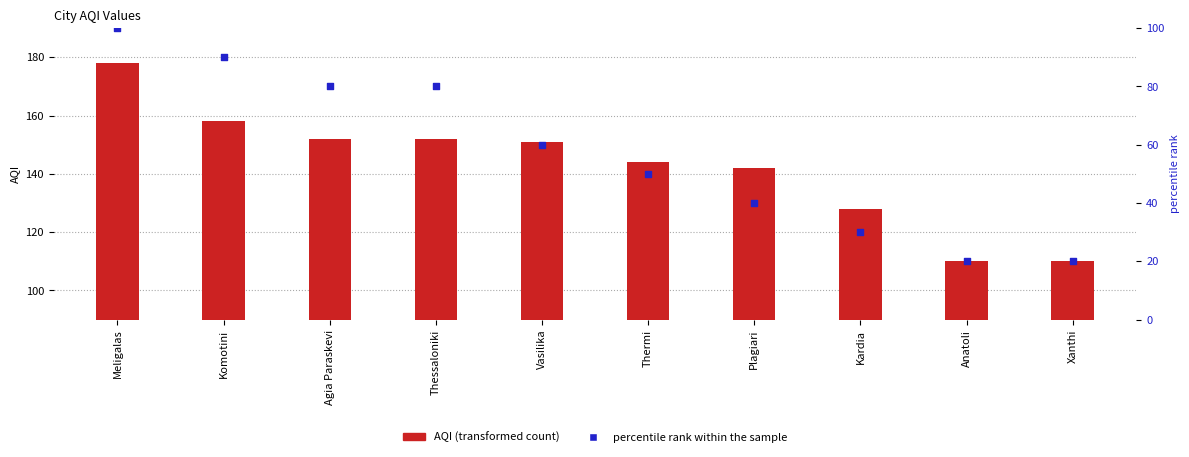

At how many categories does at least one series exceed 156?

4